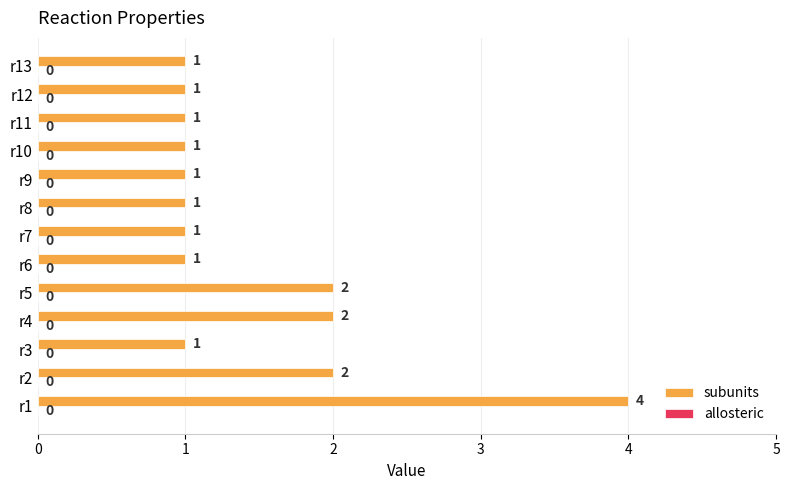

What is the approximate value at r1?

4